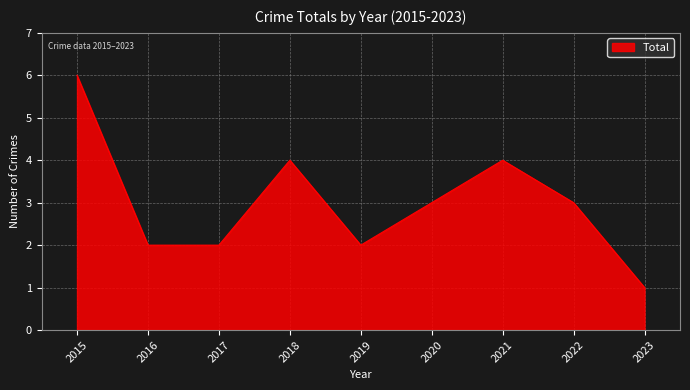

Read the value at 2022.

3